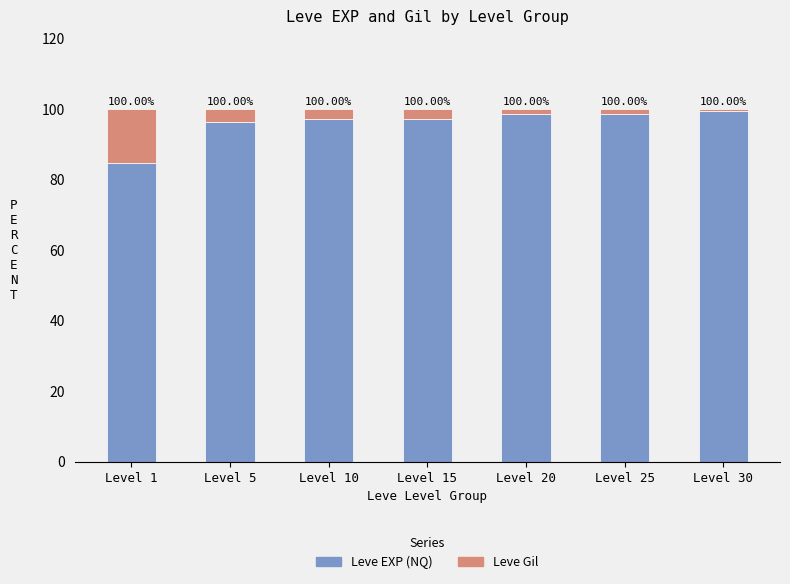

List the series in order of their peak value, highest first.

Leve EXP (NQ), Leve Gil